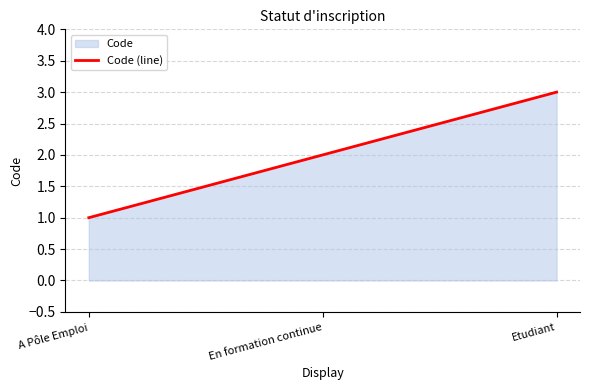

What is the change in value from A Pôle Emploi to En formation continue?

+1